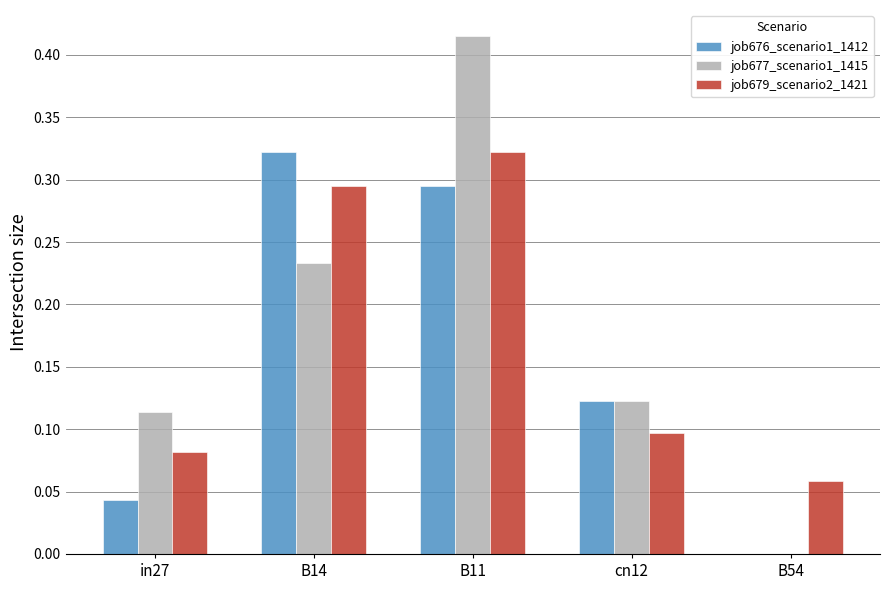

Which category has the highest value across all series?

B11